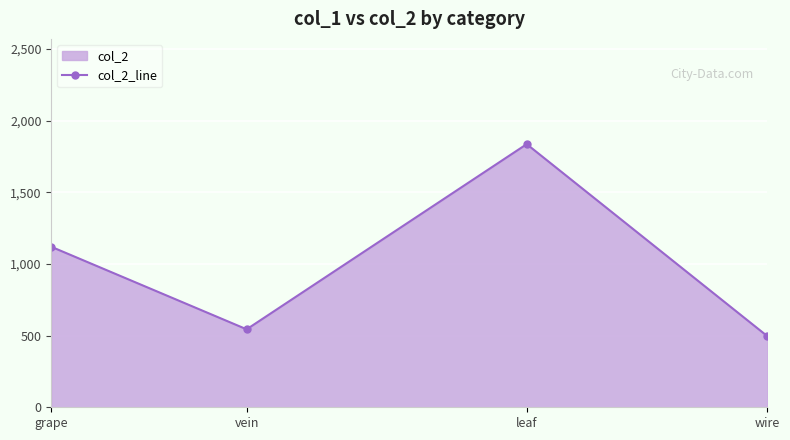

What is the greatest value displayed?

1836